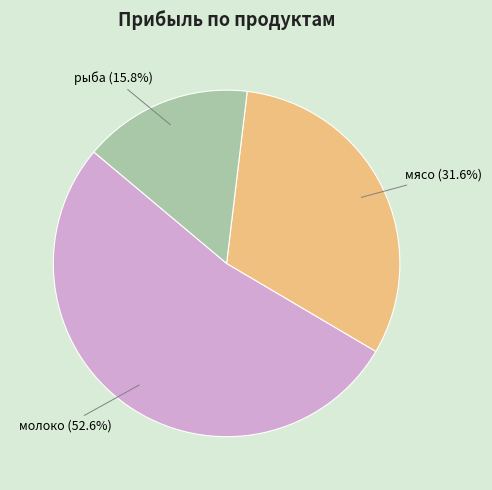

Which slice represents more than half of the pie?

молоко